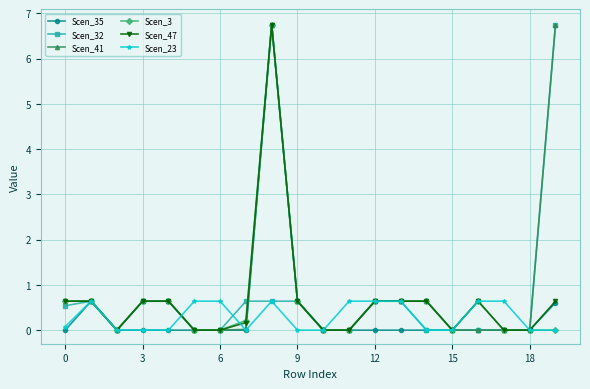

What is the highest value of the Scen_35 series?

6.8